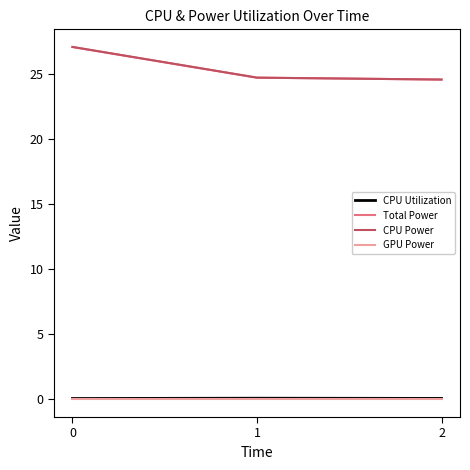

Is this an area chart (filled region under the line)?

No